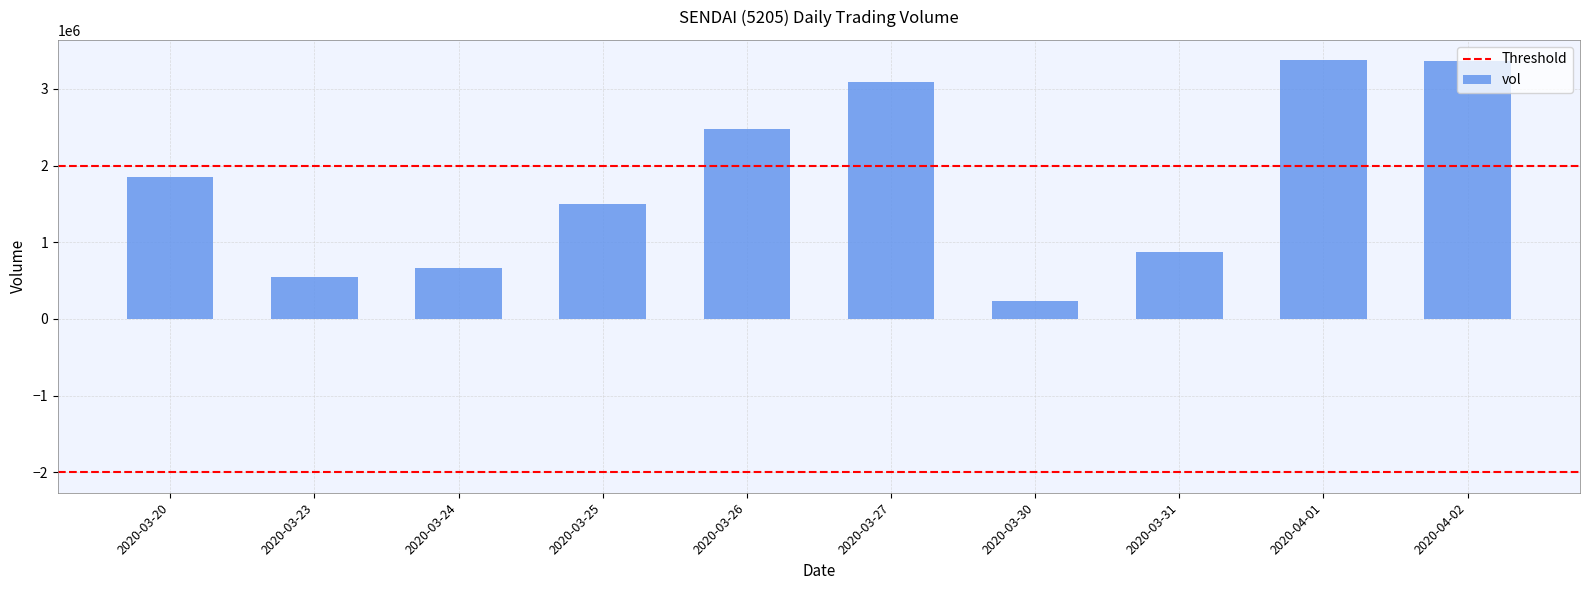

What is the difference between the values at 2020-04-02 and 2020-03-20?

1510900